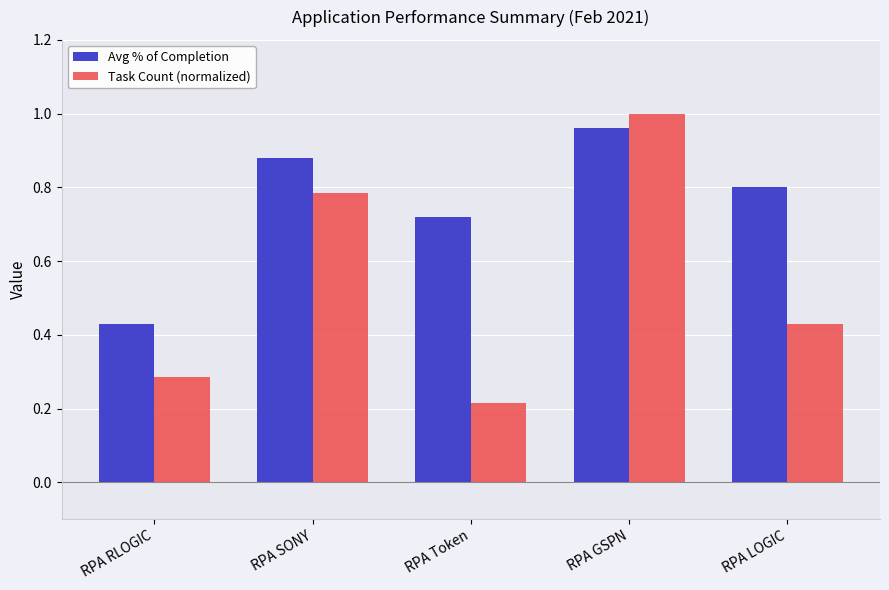

True or false: Avg % of Completion has a value of 1.3 at RPA LOGIC.

False